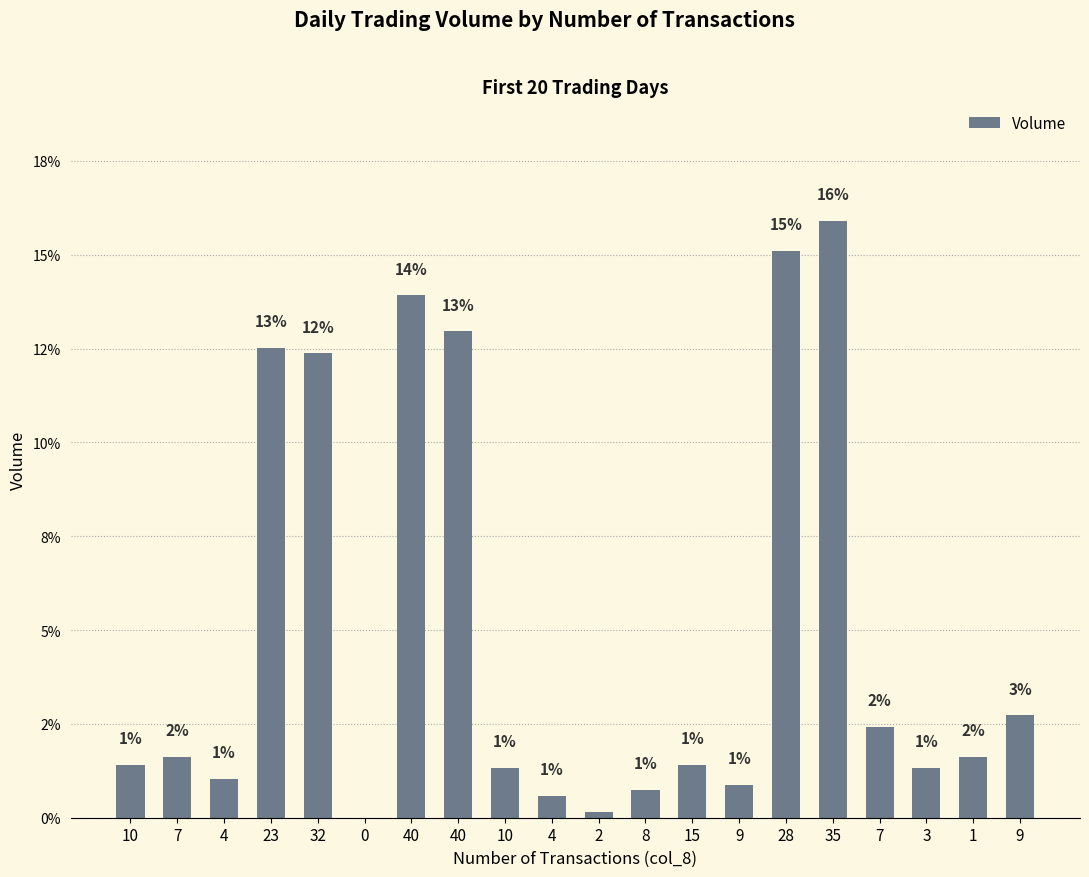

Does the chart contain stacked bars?

No